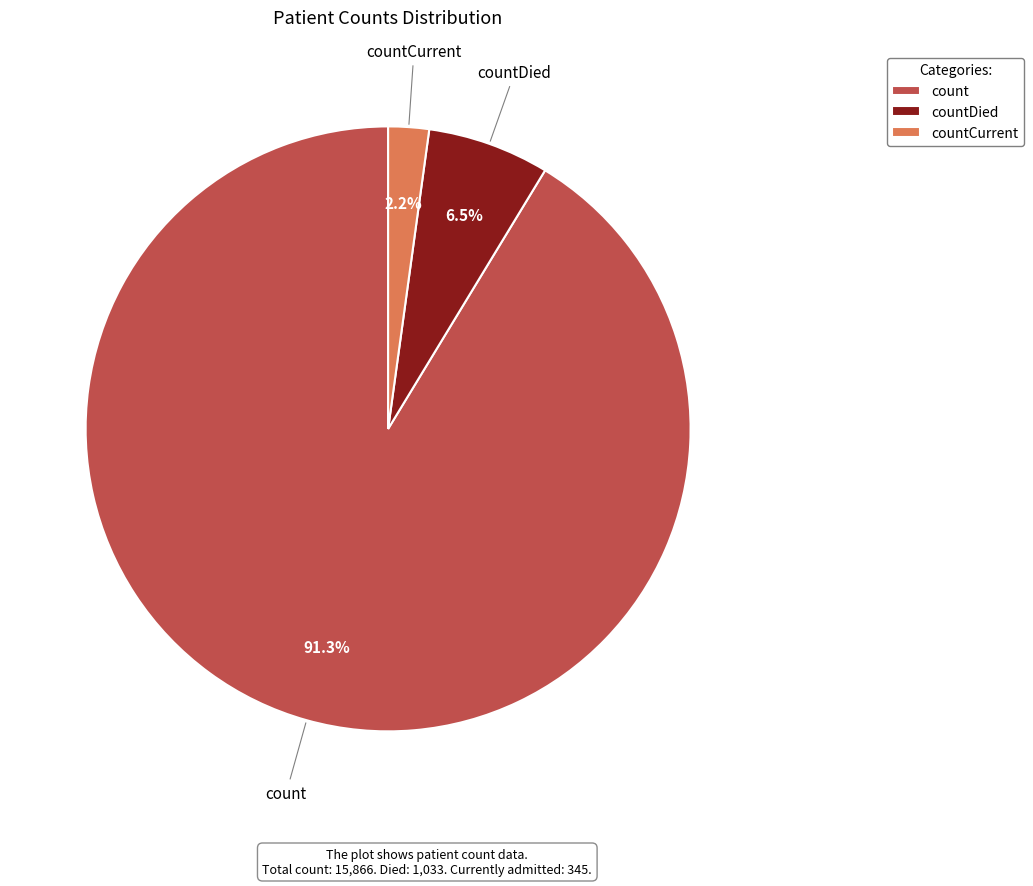

Count the number of slices in the pie.

3